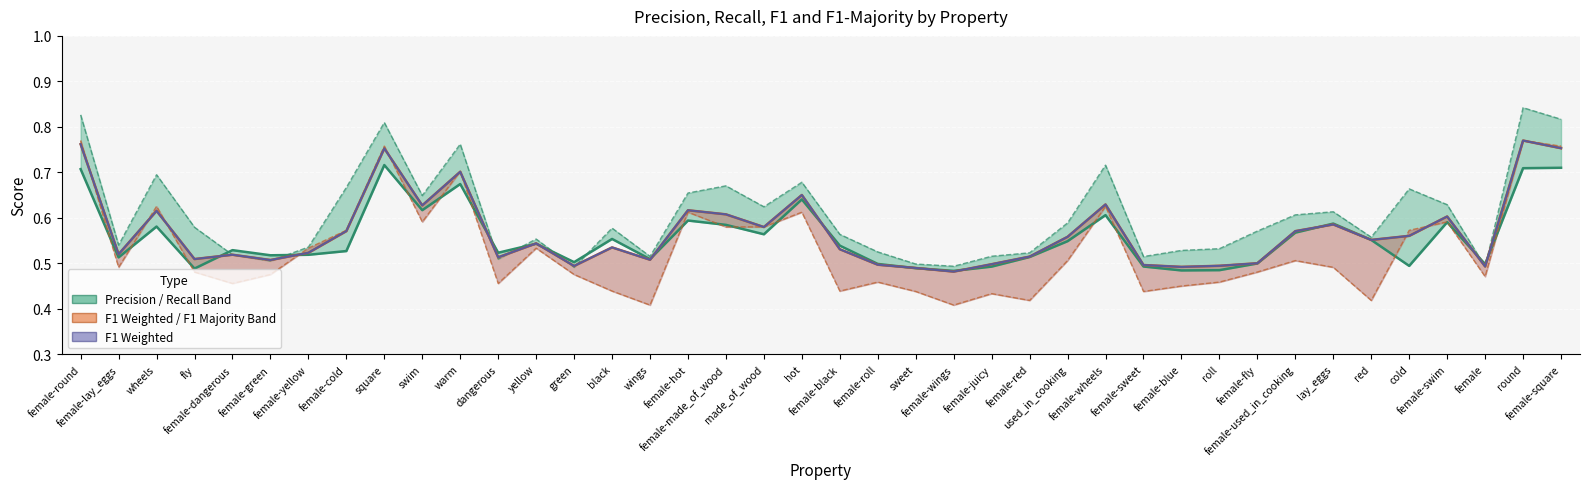

Which has a higher value, warm or black?

warm